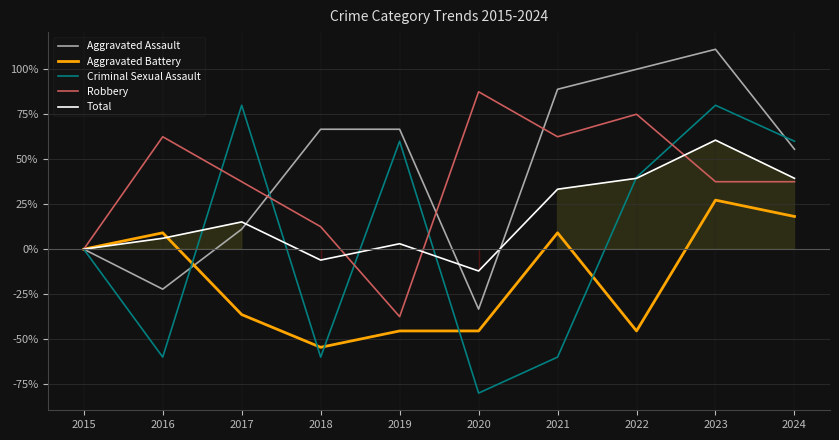

Which series has the largest total across all categories?

Aggravated Assault